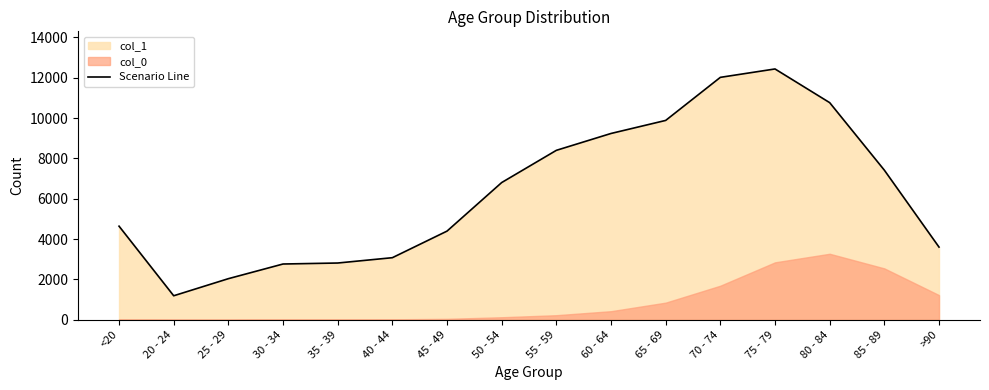

At which label does the data first exceed 6803?

55 - 59